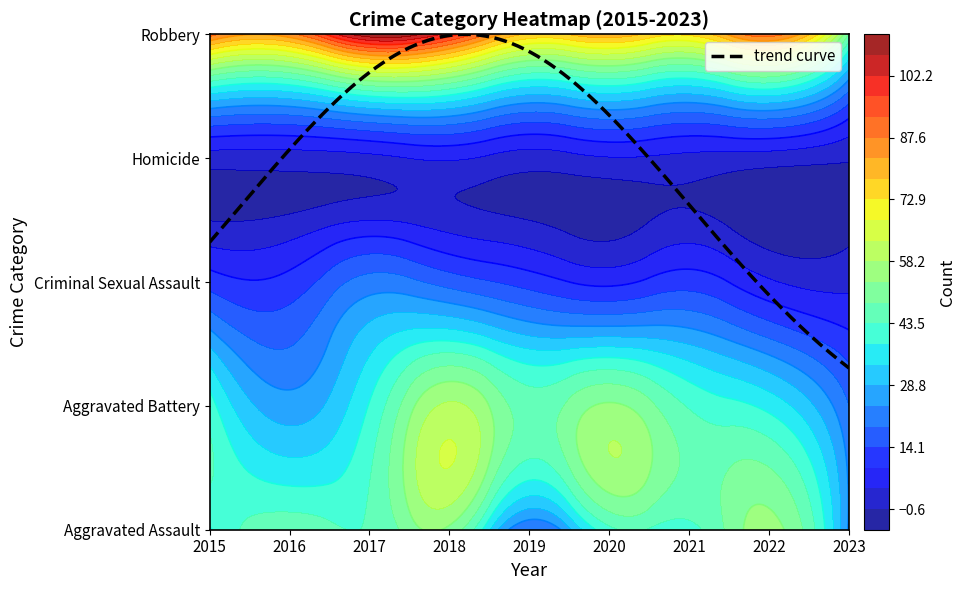

Reading left to right, transcribe all the data shown in this chart.

Aggravated Assault: 38	47	44	52	19	42	42	55	23
Aggravated Battery: 41	26	39	59	46	54	43	37	19
Criminal Sexual Assault: 12	11	21	17	12	8	12	5	3
Homicide: 2	2	3	5	2	4	3	2	0
Robbery: 90	86	111	100	77	81	74	90	48